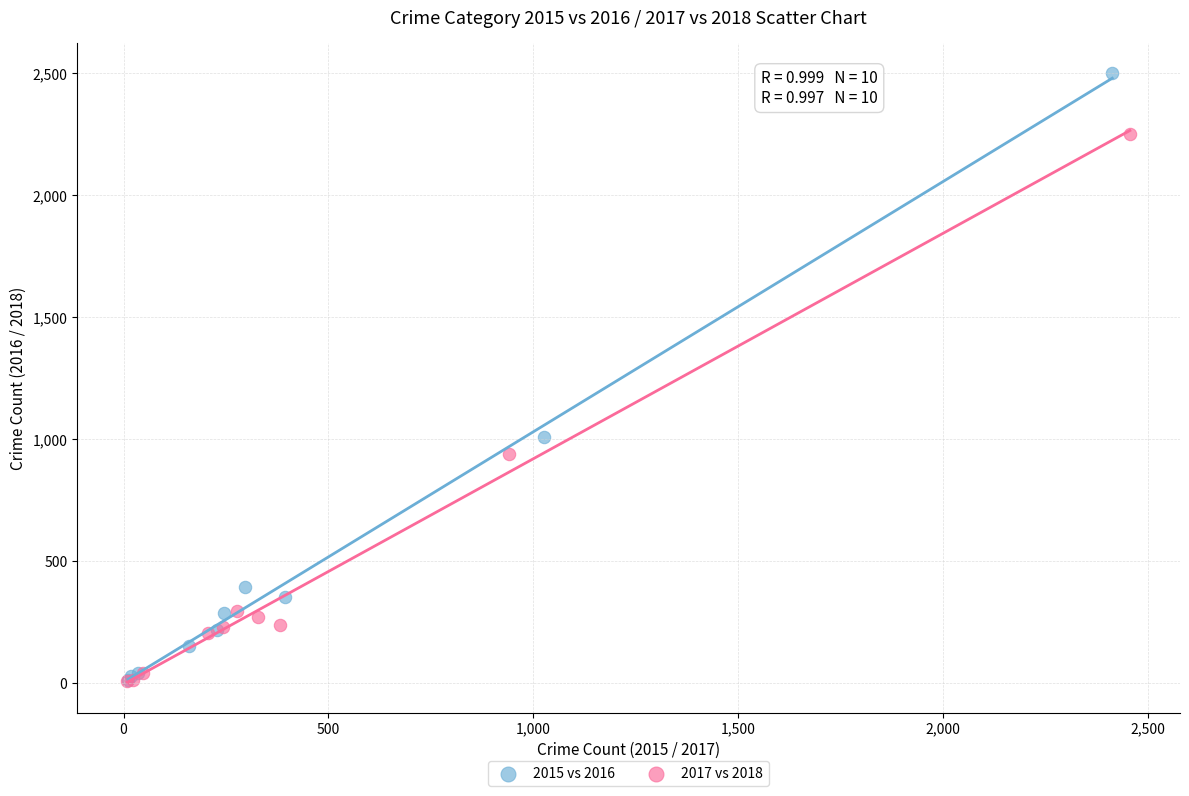

Which series contains the highest Y value?

2015 vs 2016